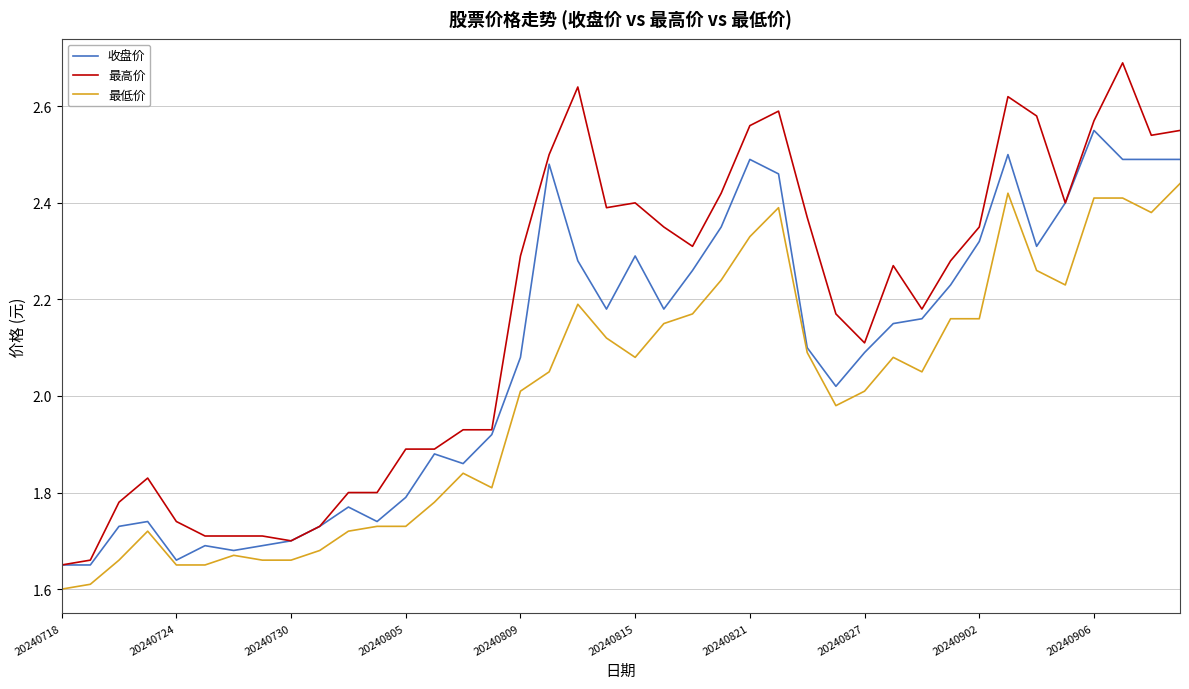

True or false: 最高价 and 最低价 intersect in this chart.

False